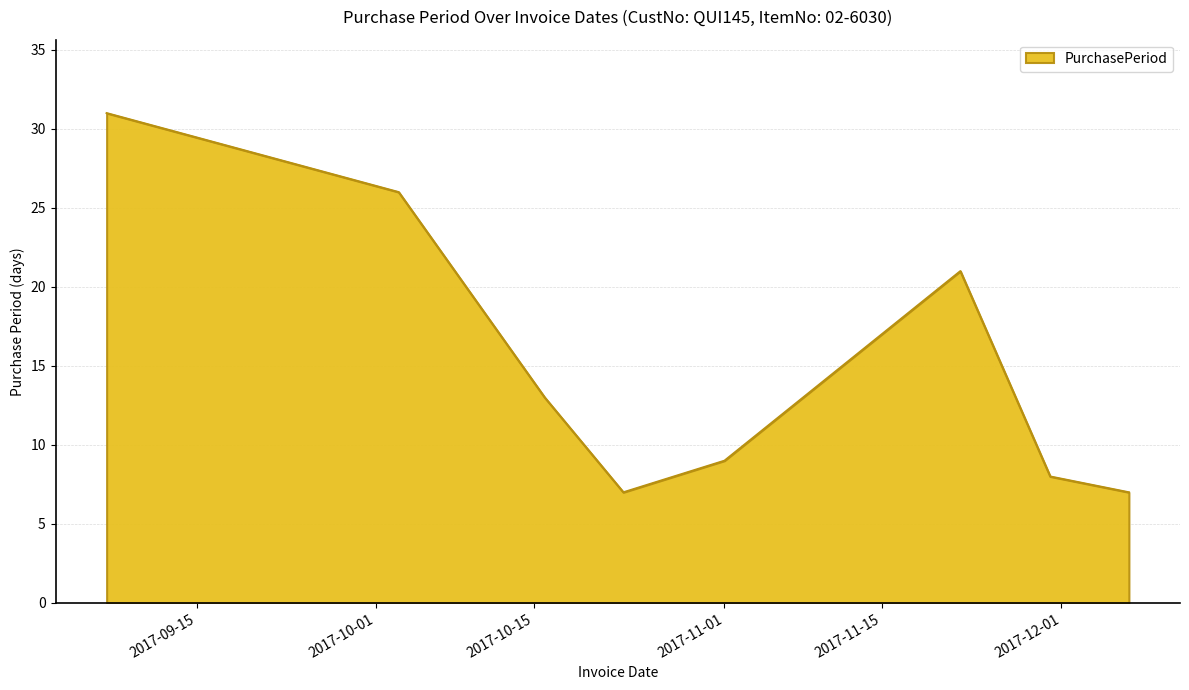

What is the smallest value displayed?

7